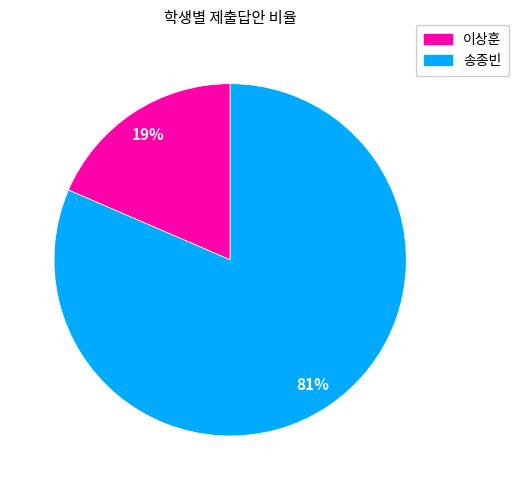

Between 이상훈 and 송종빈, which is larger?

송종빈